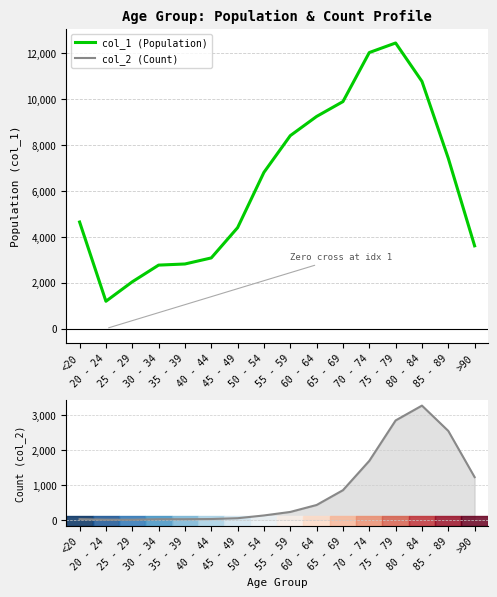

Is the value of col_2 (Count) at 75 - 79 greater than the value of col_1 (Population) at 50 - 54?

No